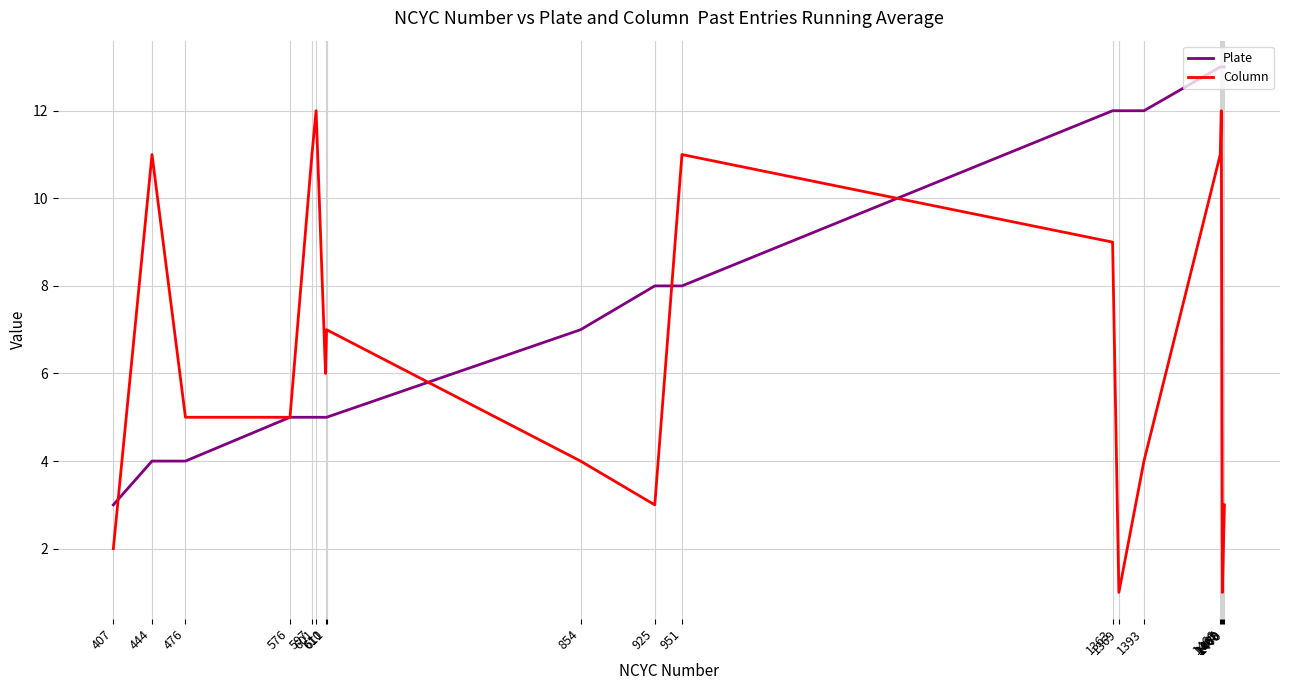

What is the average value of the Plate series?

8